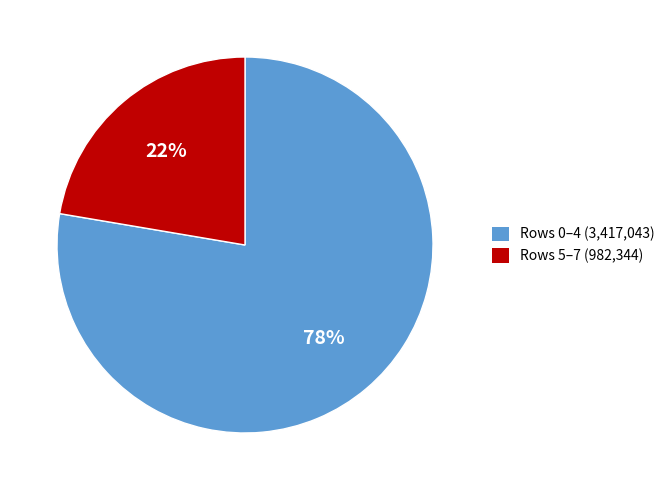

To the nearest percent, what percentage of the pie is Rows 5–7 (982,344)?

22%